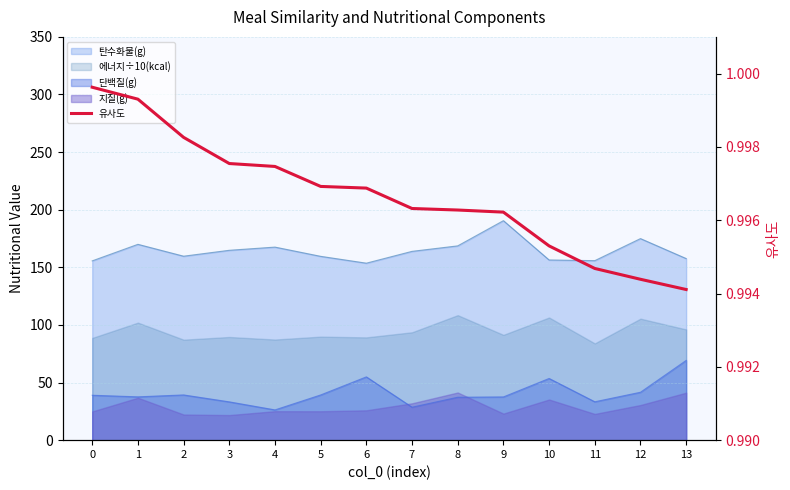

What is the value of the 10th point from the left?

1.0